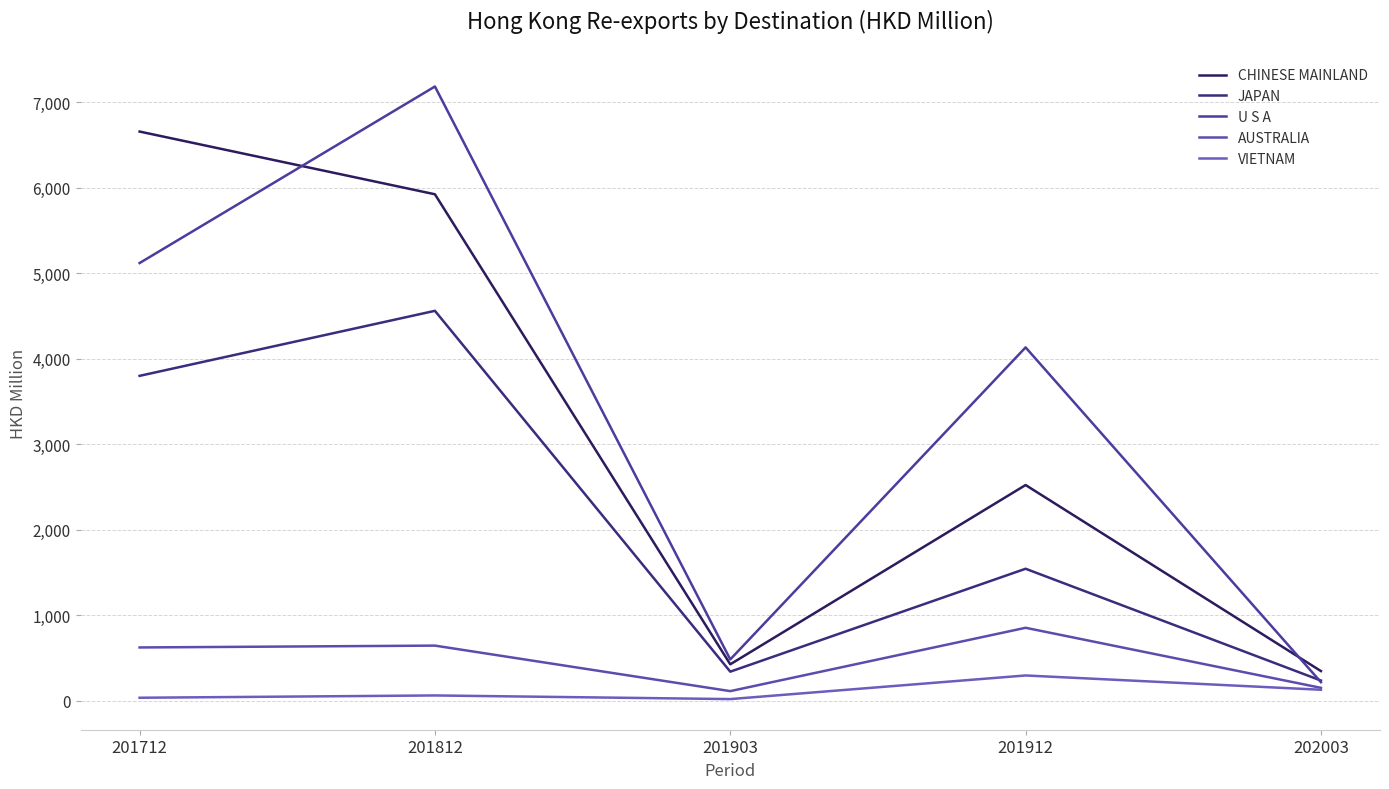

Does the chart display data point markers on the line(s)?

No